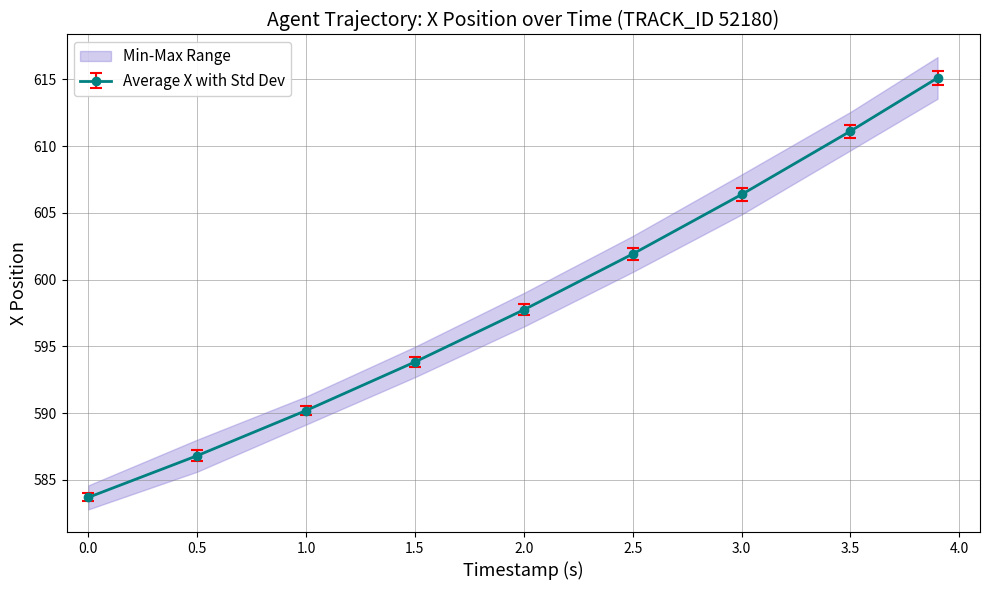

Reading right to left, what are all the values shown in this chart?

X: 3.9=615.1	3.5=611.1	3.0=606.4	2.5=601.9	2.0=597.7	1.5=593.8	1.0=590.2	0.5=586.8	0.0=583.7
Y: 3.9=615.6	3.5=611.6	3.0=606.9	2.5=602.4	2.0=598.2	1.5=594.2	1.0=590.5	0.5=587.2	0.0=584.0